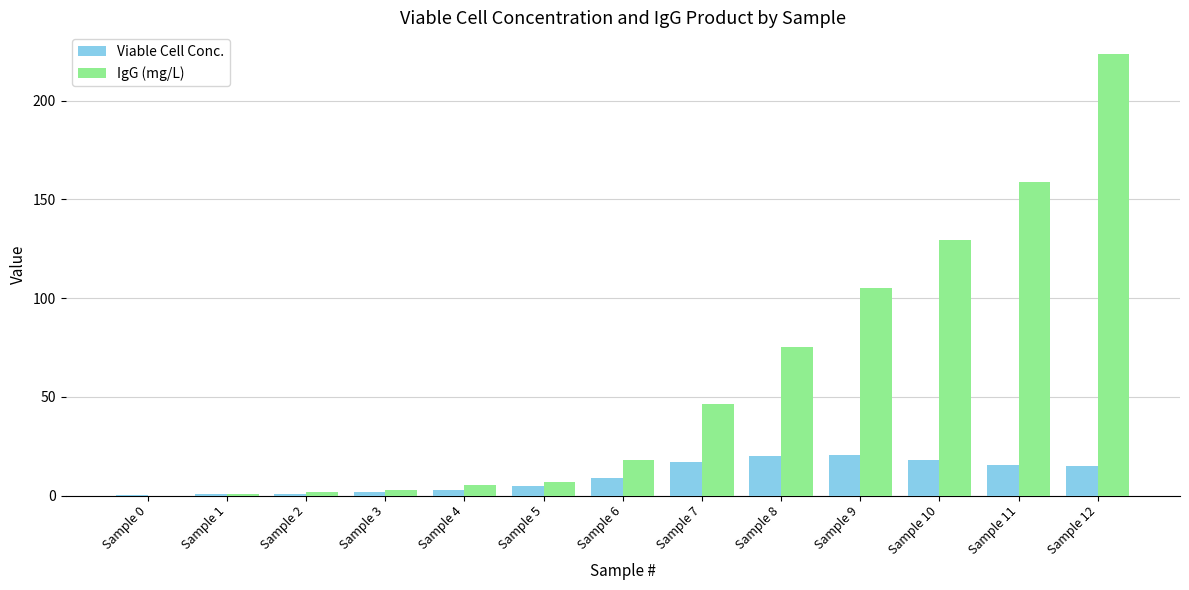

Between Sample 4 and Sample 8, which series saw the biggest shift?

IgG (mg/L)